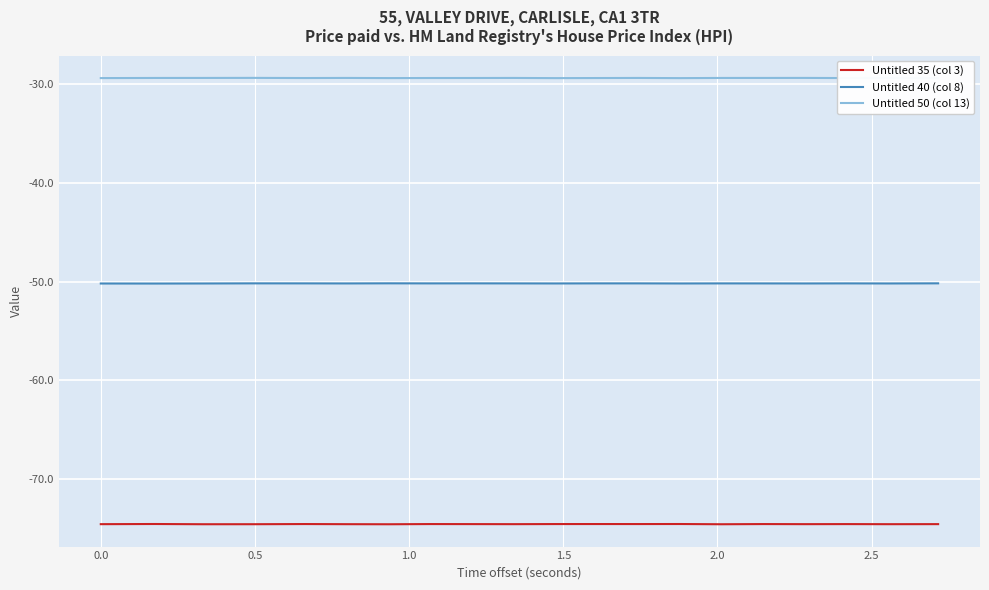

What is the lowest value of the Untitled 50 (col 13) series?

-29.4